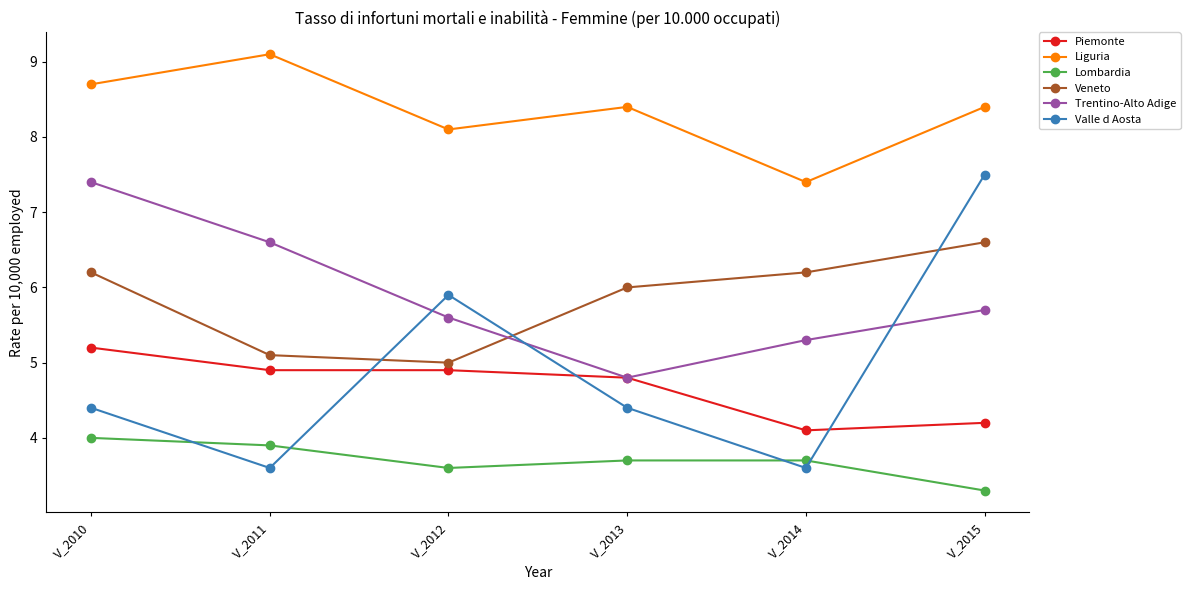

Does the chart display data point markers on the line(s)?

Yes